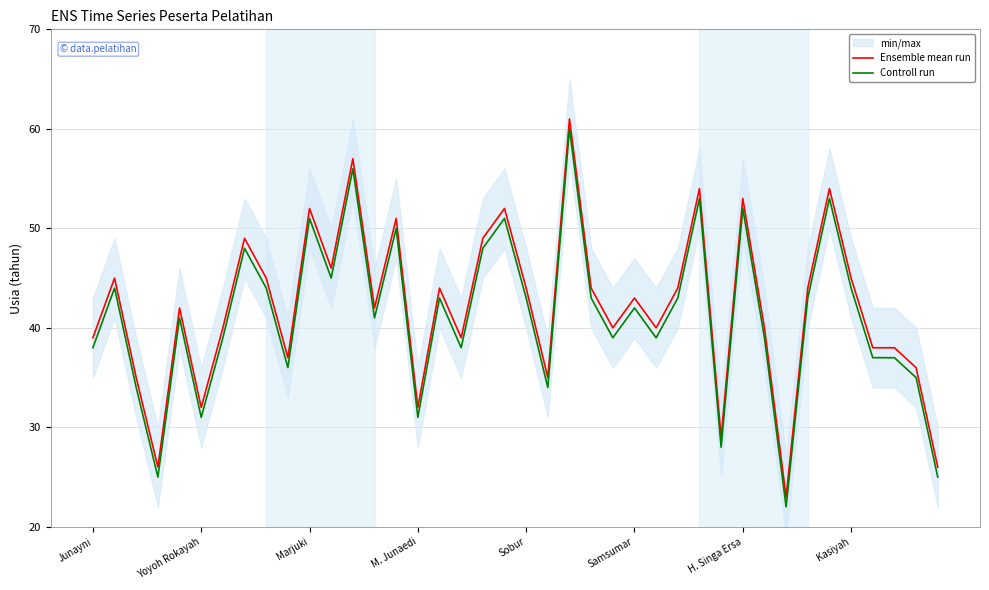

True or false: Controll run and Ensemble mean run intersect in this chart.

False